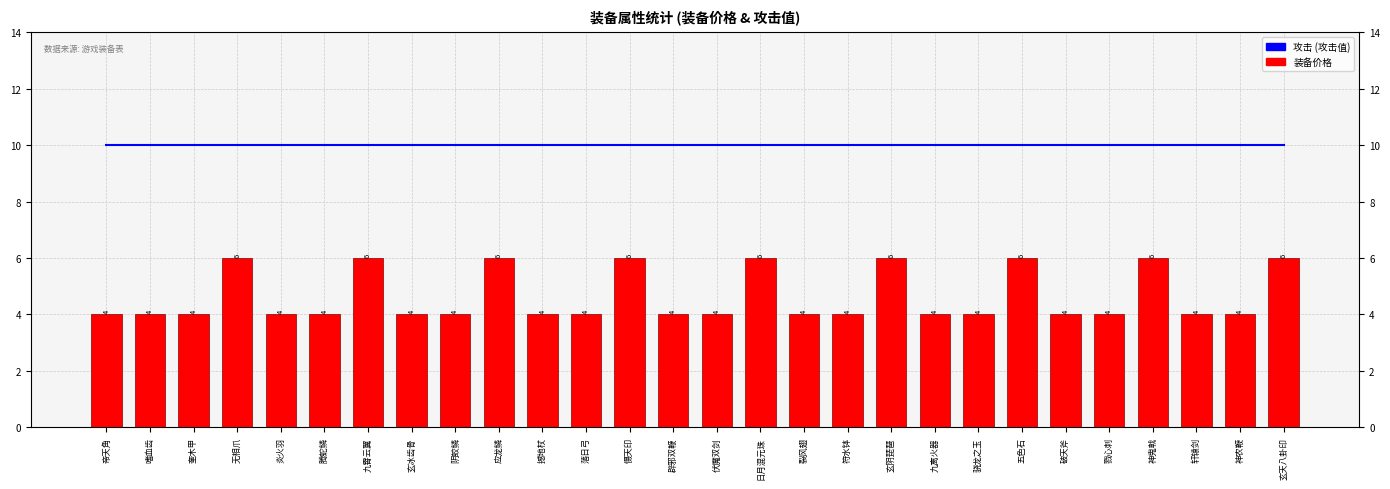

How many data points in 装备价格 are above 4?

9